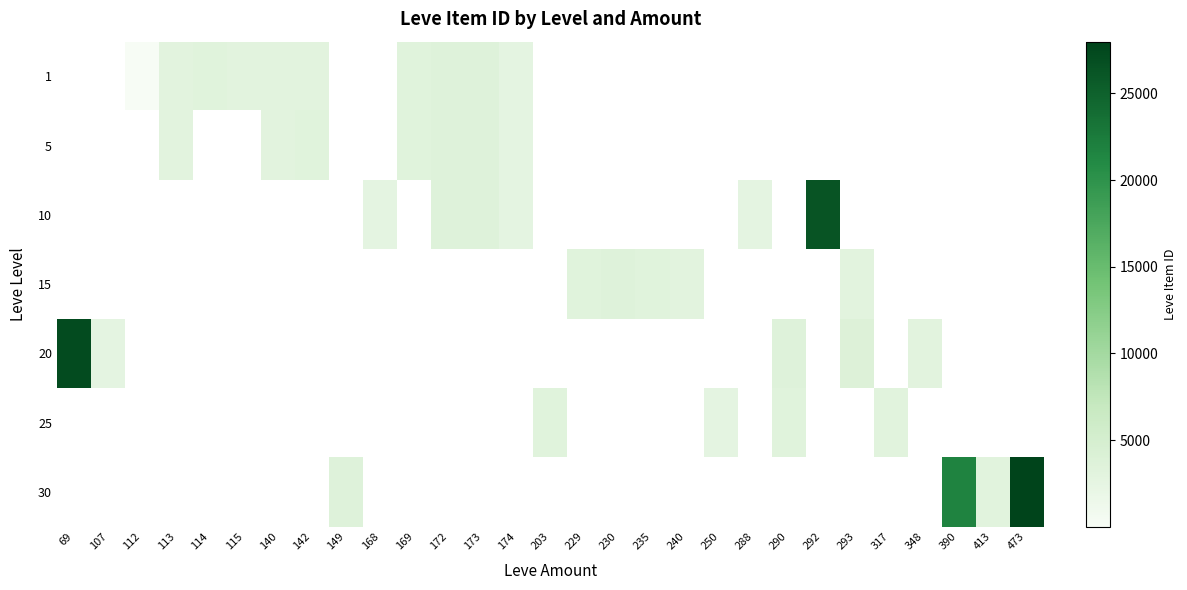

Which label corresponds to the largest value in the chart?

473